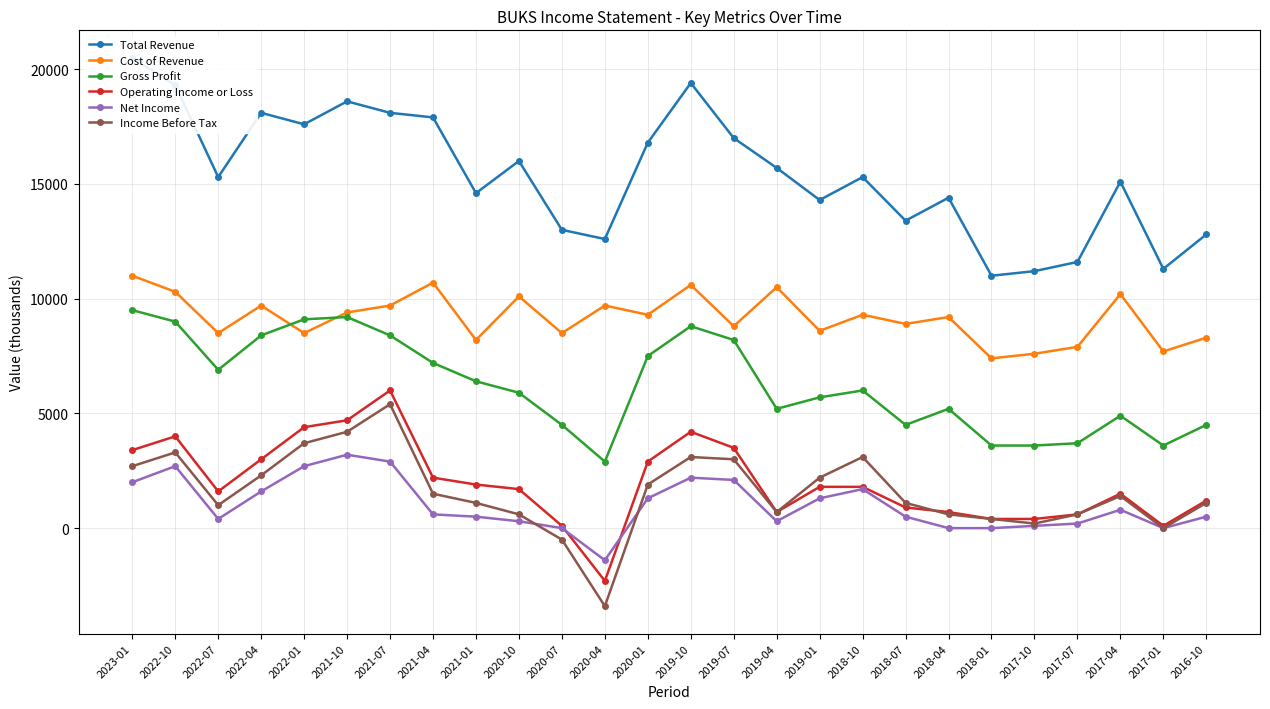

What is the label of the 6th point from the right?

2018-01